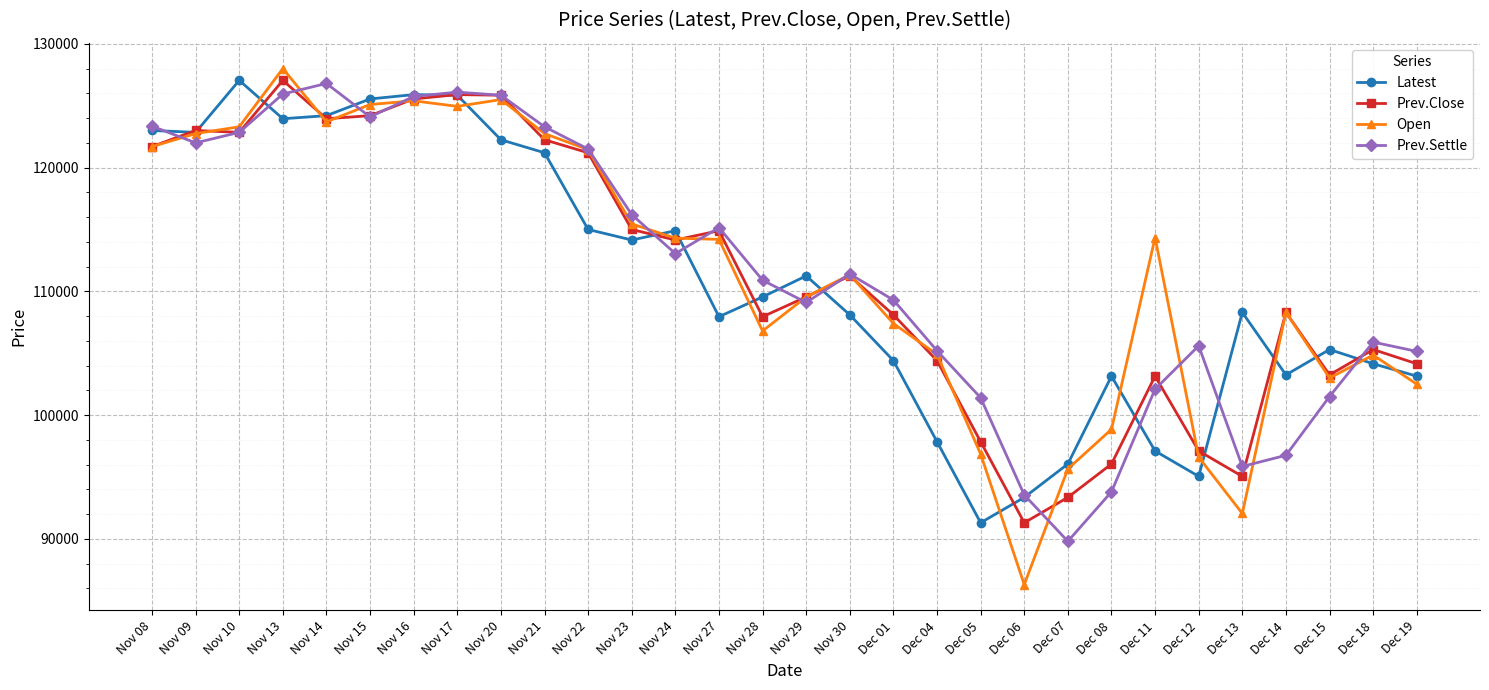

What is the value of the Prev.Settle point at the 15th from the left?

110900